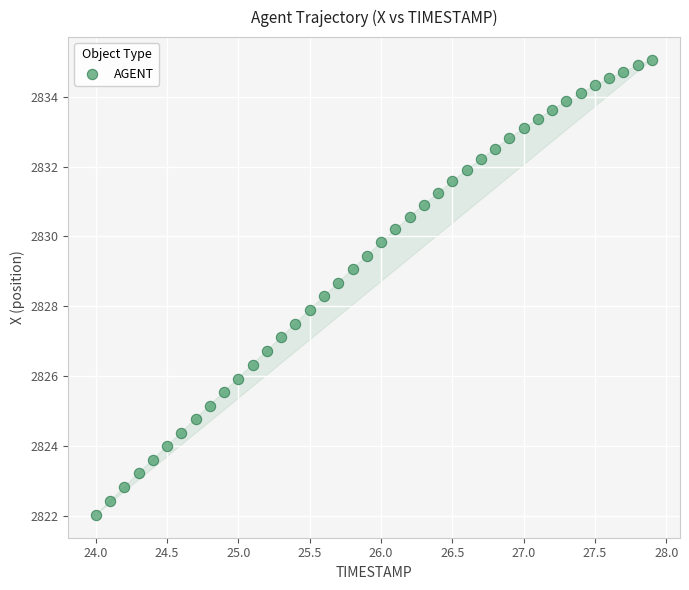

What is the range of Y values (max minus min)?

13.0